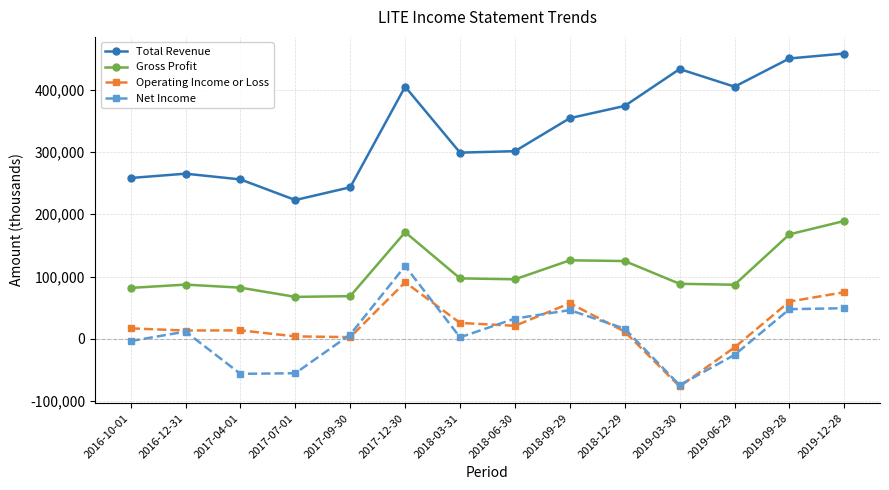

In Gross Profit, how many points are higher than both neighbors (excluding endpoints)?

3